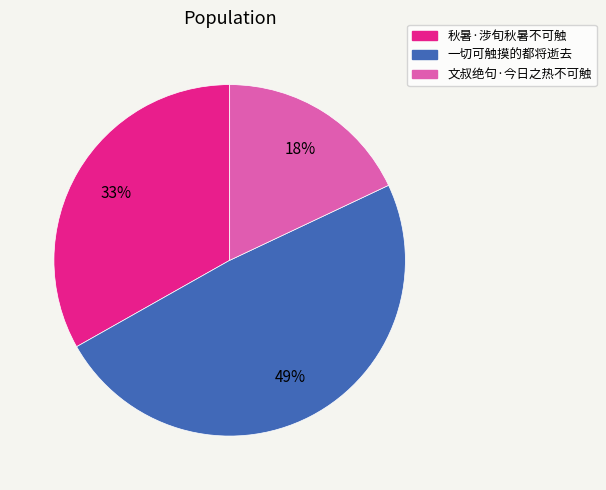

Is there a majority slice in this chart?

No